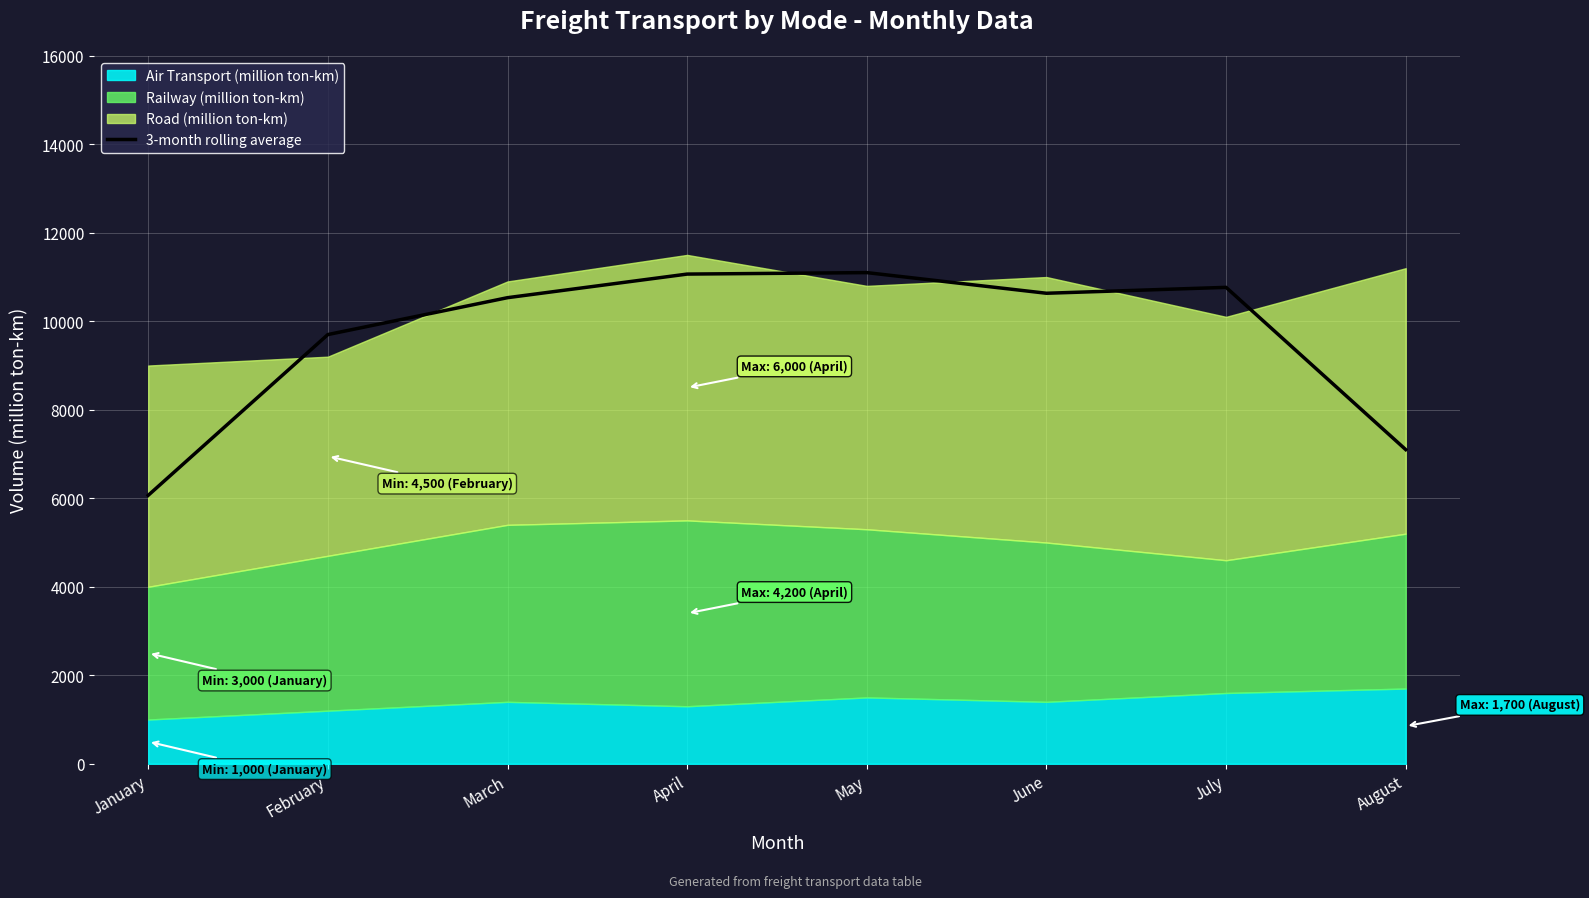

Is it true that 3-month rolling average equals 12256.6 at August?

False